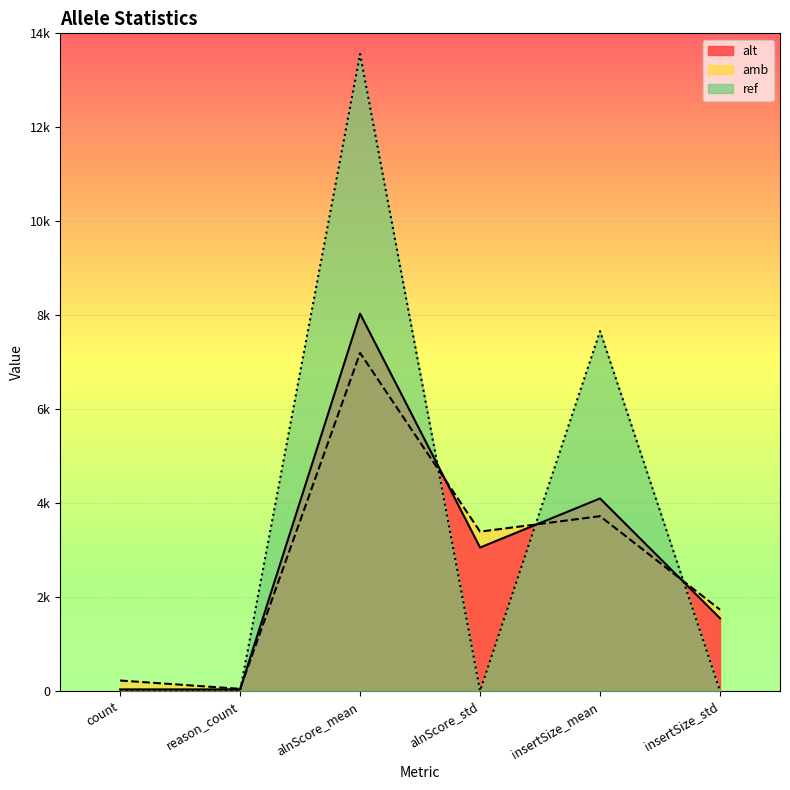

What is the difference between the maximum and minimum values in the alt series?

7999.8